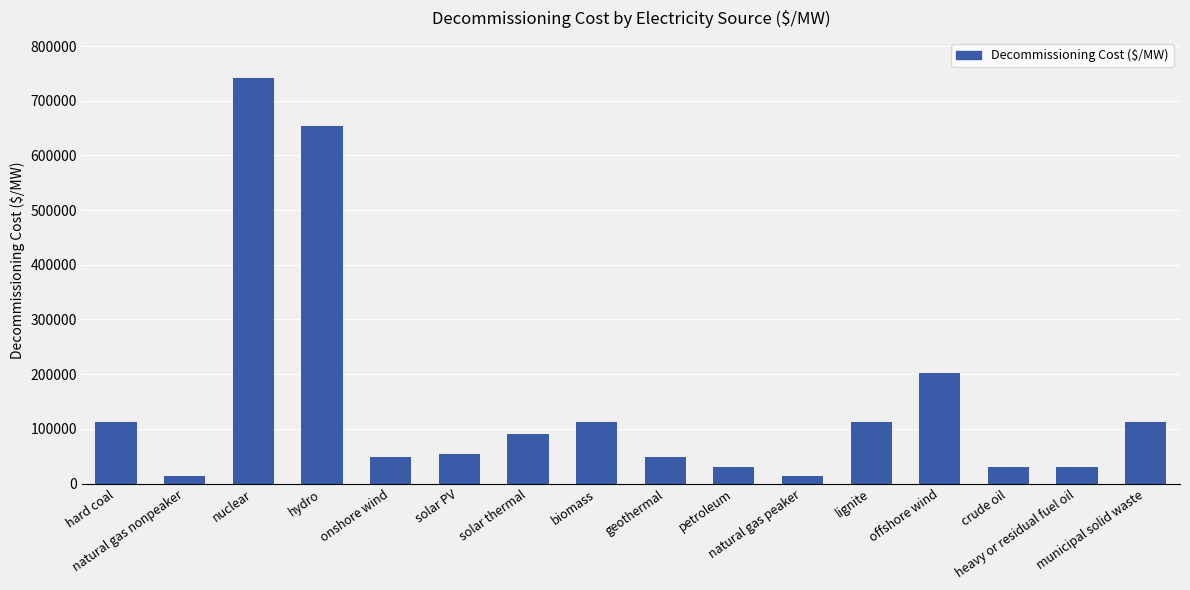

How many series are shown in this chart?

1